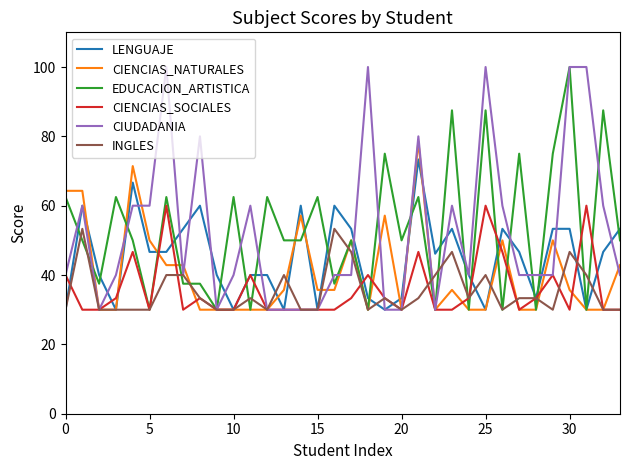

What is the greatest value displayed?

100.0